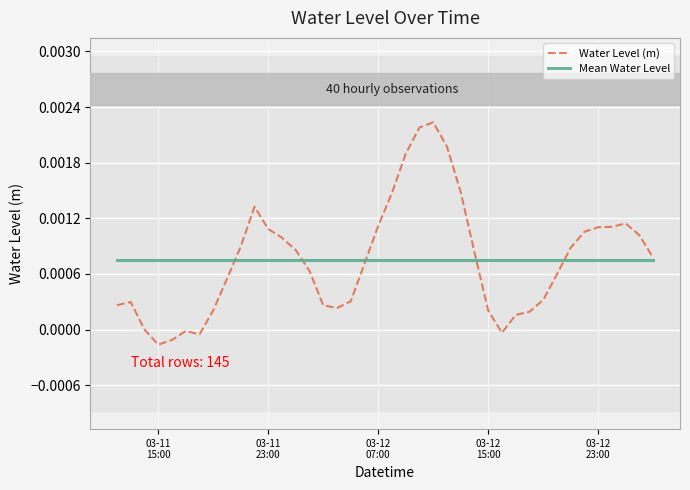

List the series in order of their peak value, lowest first.

Mean Water Level, Water Level (m)